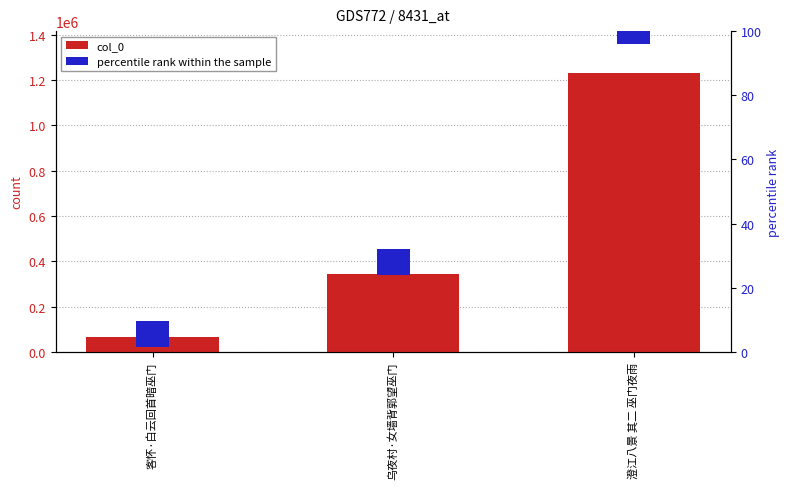

Between 客怀·白云回首暗巫门 and 乌夜村·女墙背郭望巫门, which series saw the biggest shift?

col_0